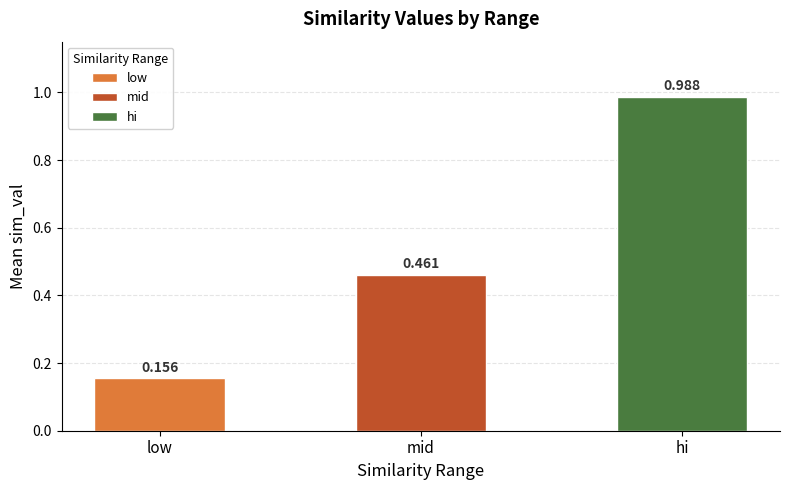

At which label is hi closest to 0?

low